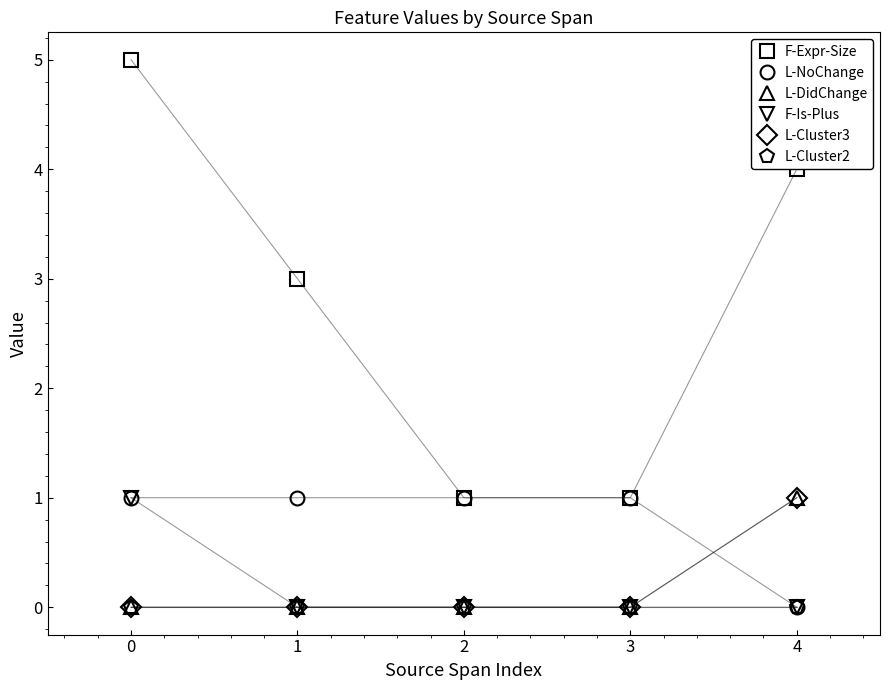

Is the value of L-DidChange at 4 greater than the value of L-Cluster3 at 4?

No